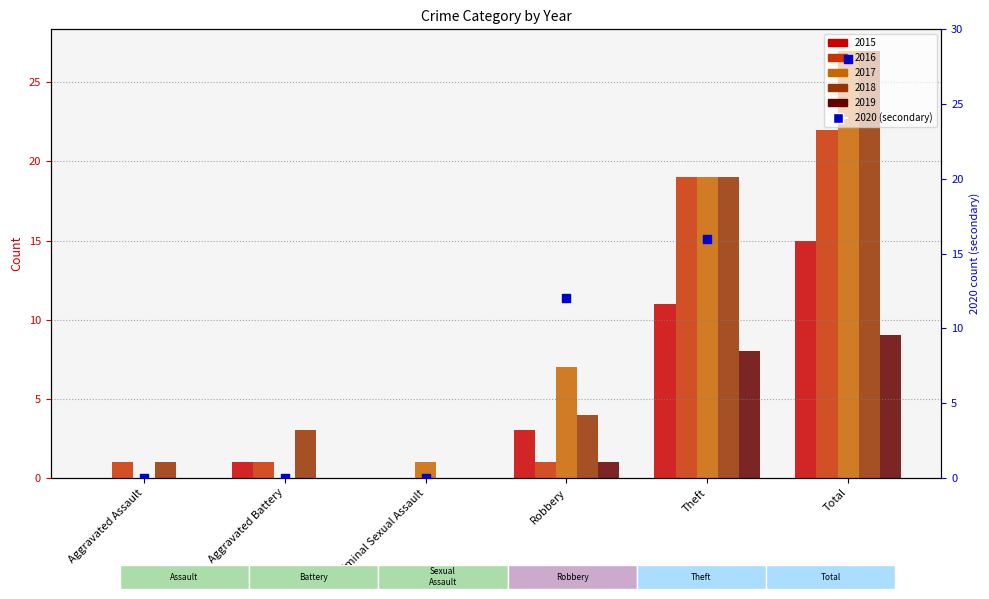

Which series contains the lowest Y value?

2015